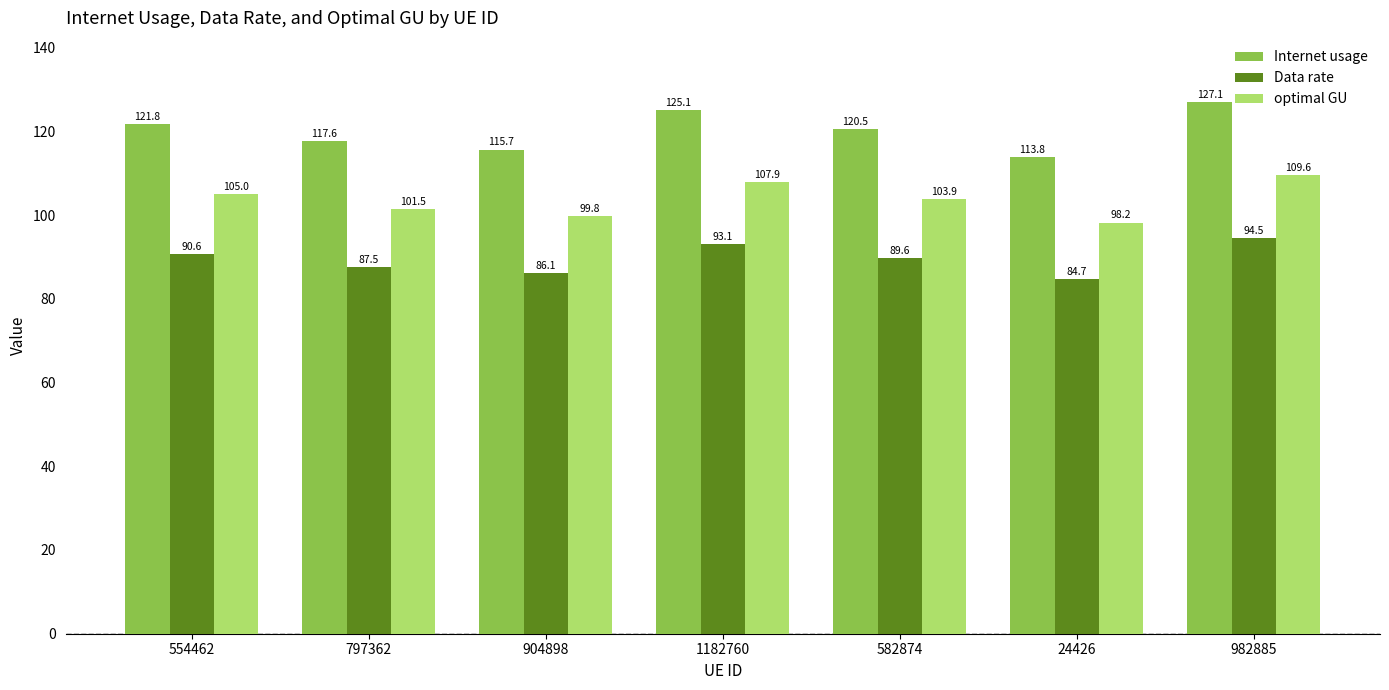

At which category is the sum across all series the highest?

982885